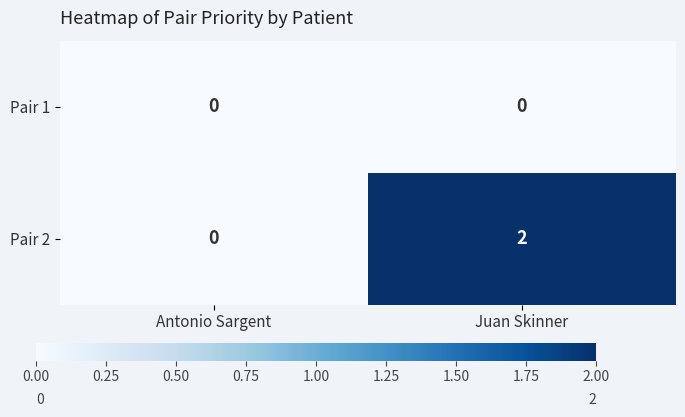

Which series has the largest total across all categories?

Pair 2